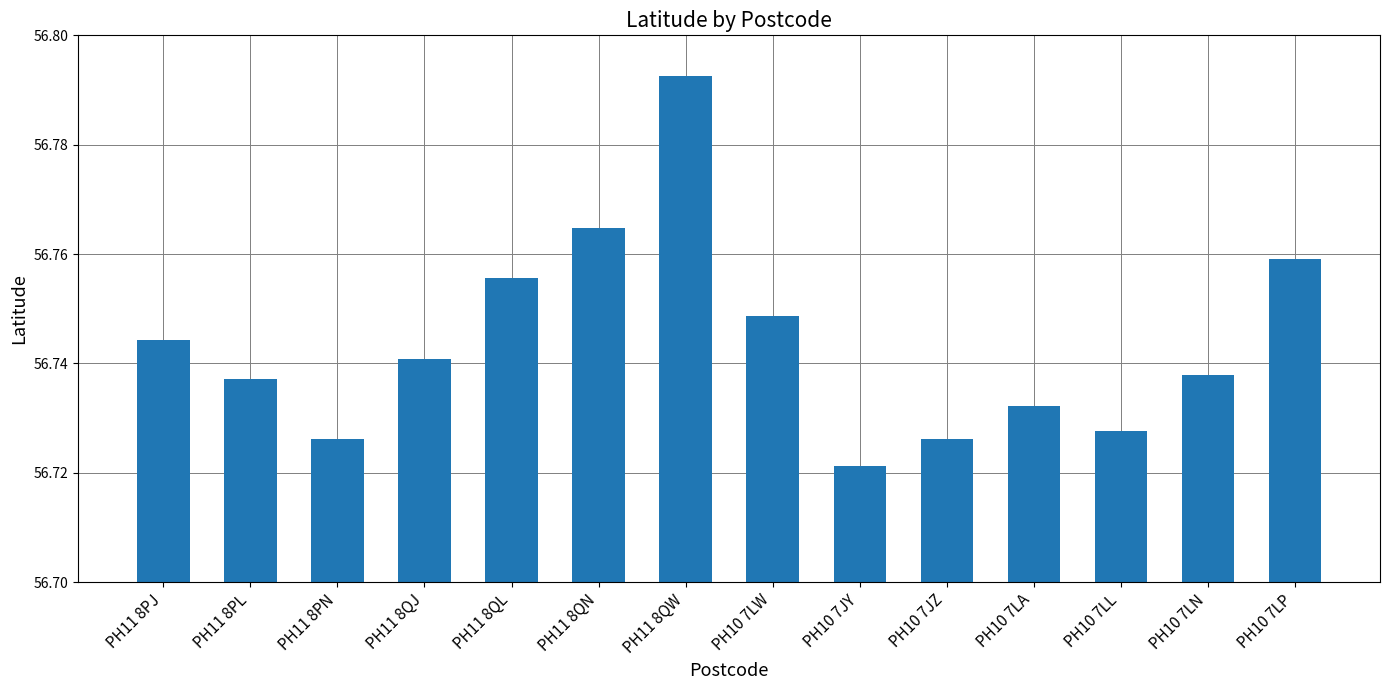

Is it true that the value at PH11 8PL is 23.7?

False